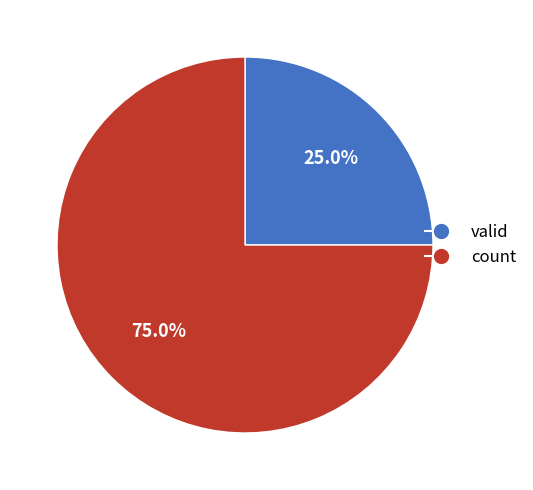

How many segments does this pie chart have?

2